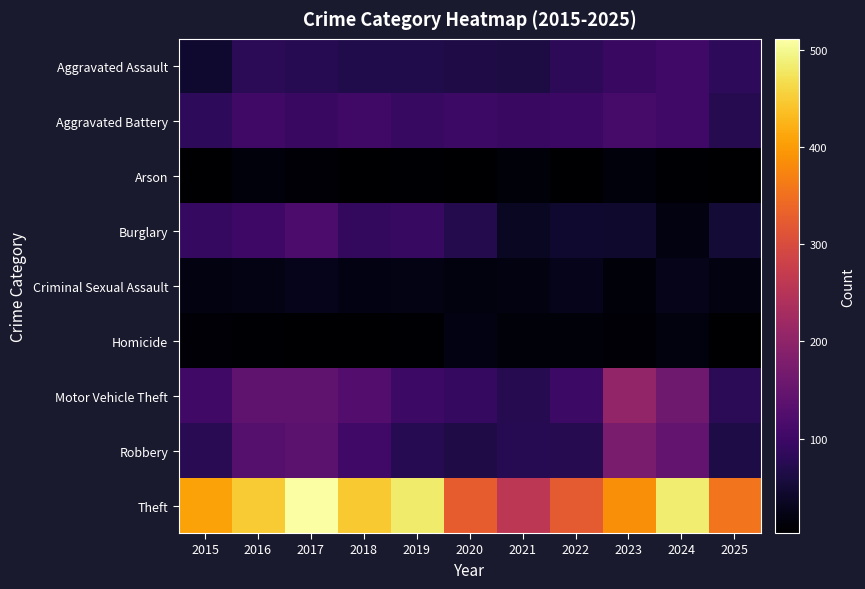

List the series in order of their peak value, lowest first.

Arson, Homicide, Criminal Sexual Assault, Aggravated Assault, Aggravated Battery, Burglary, Robbery, Motor Vehicle Theft, Theft